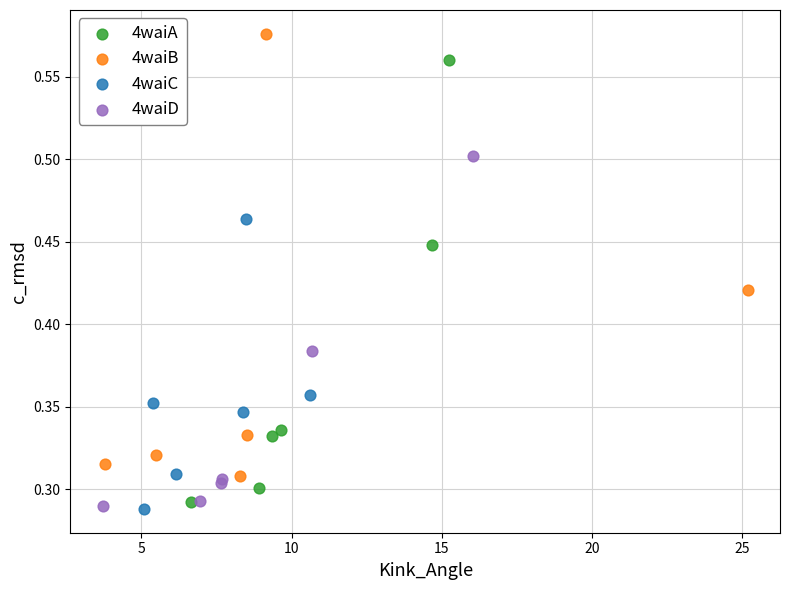

What are all the series names shown in the legend?

4waiA, 4waiB, 4waiC, 4waiD